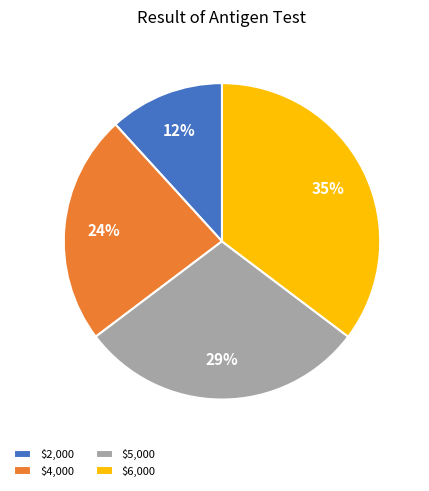

True or false: $2,000 accounts for 3% of the total.

False